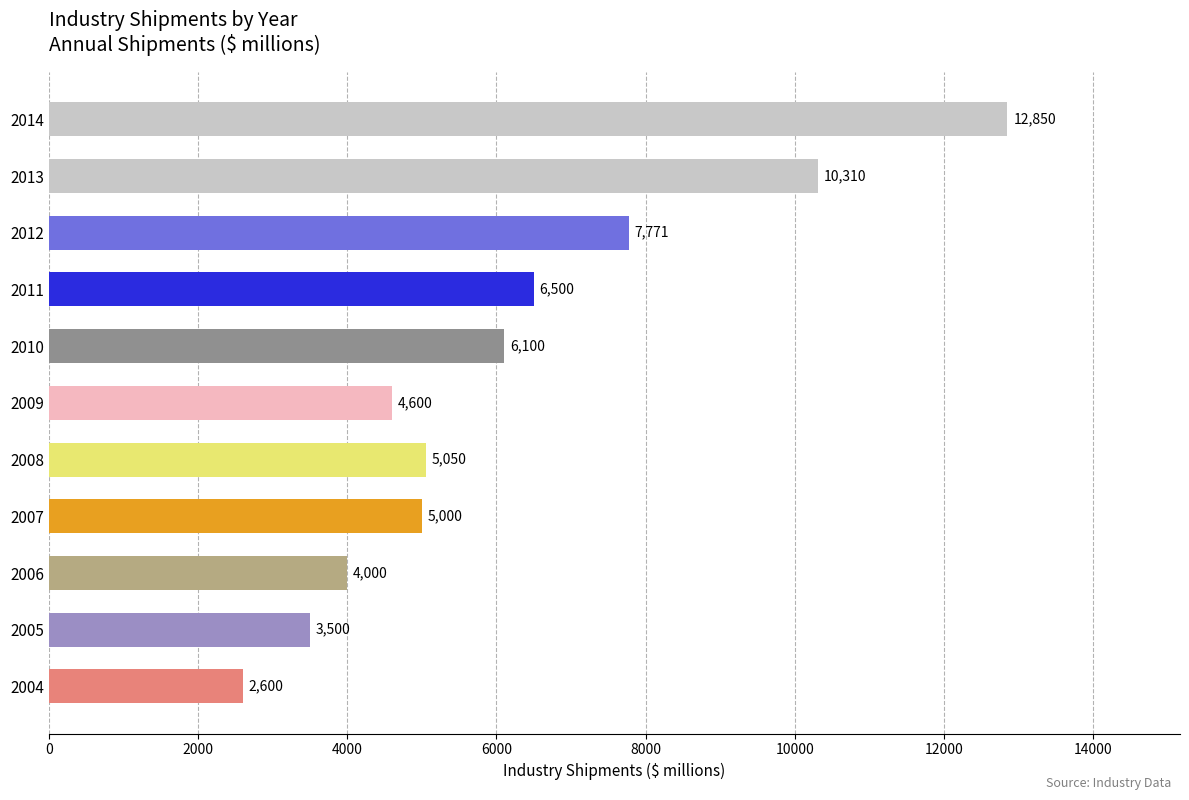

What is the difference between the values at 2012 and 2014?

5079.0